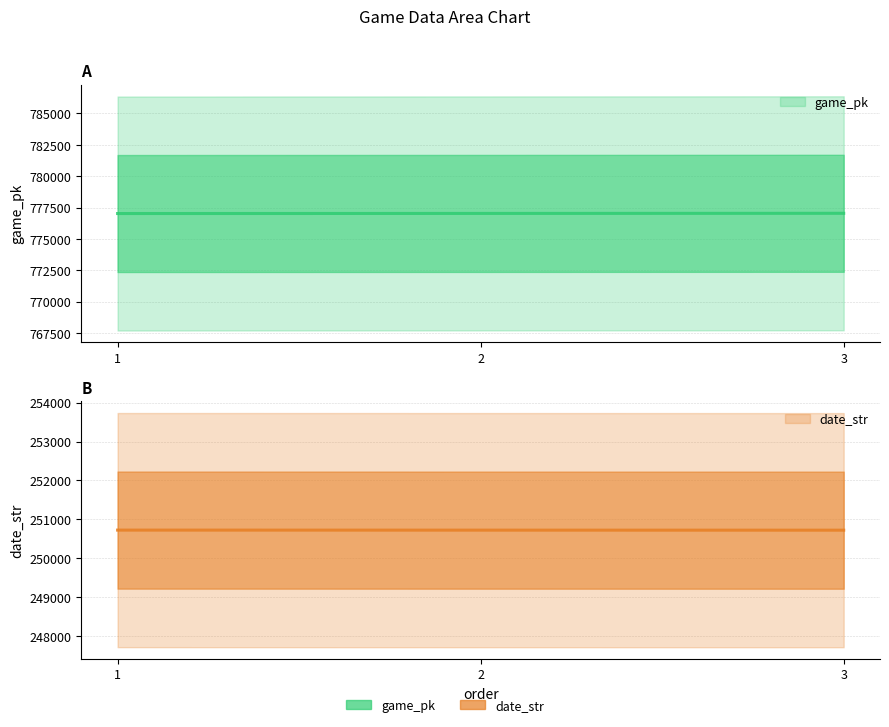

Rank the series at 3 from highest to lowest value.

game_pk, date_str